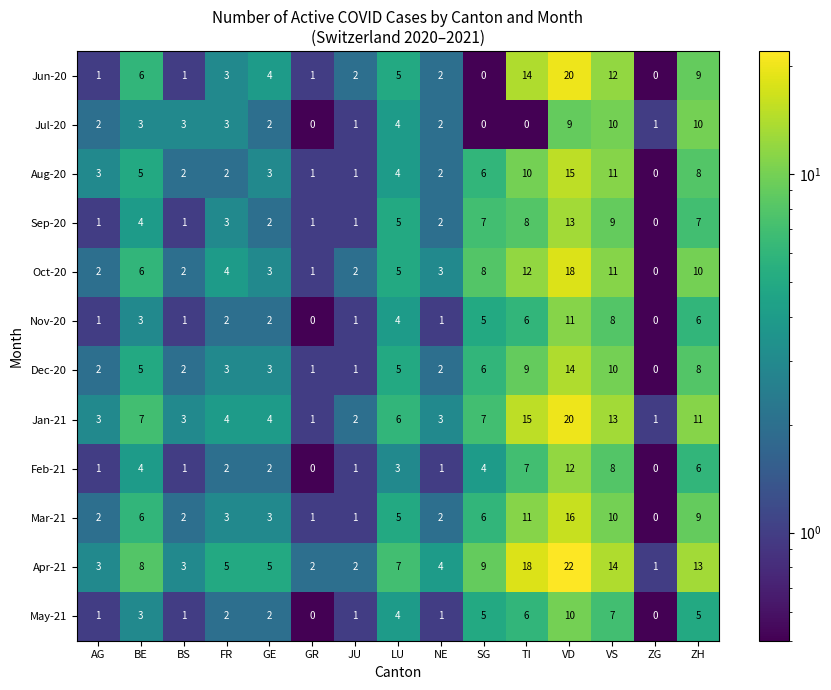

Which series has the largest total across all categories?

Apr-21